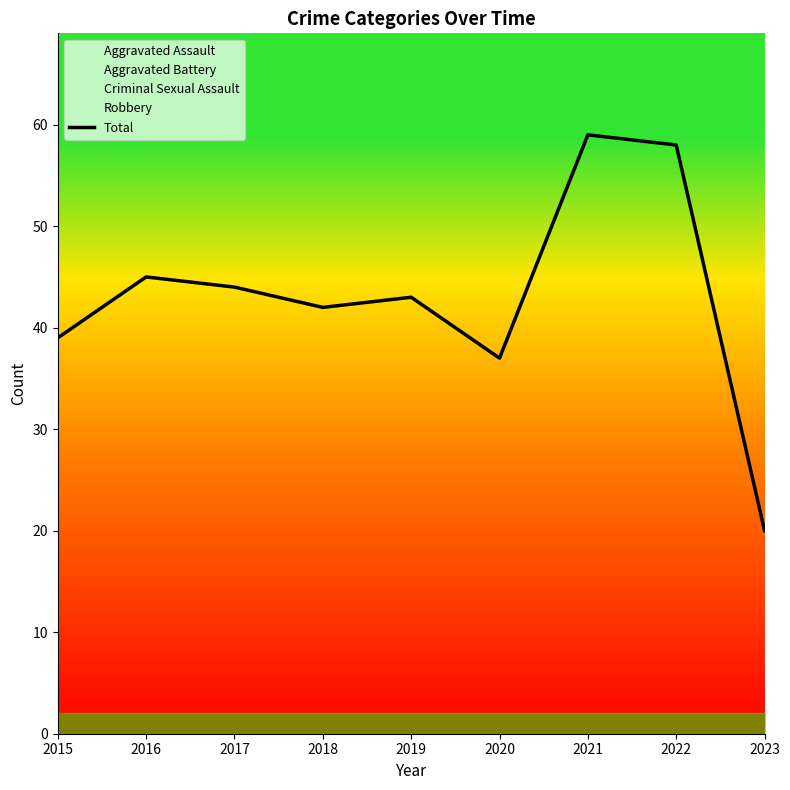

List the labels in order of value, smallest first.

2023, 2020, 2015, 2018, 2019, 2017, 2016, 2022, 2021